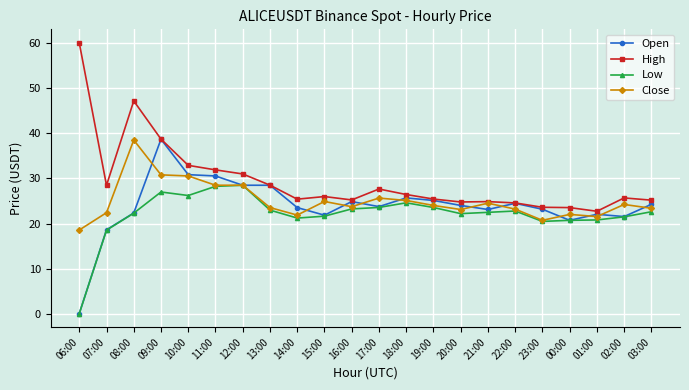

Where does the High series first go above 26?

06:00